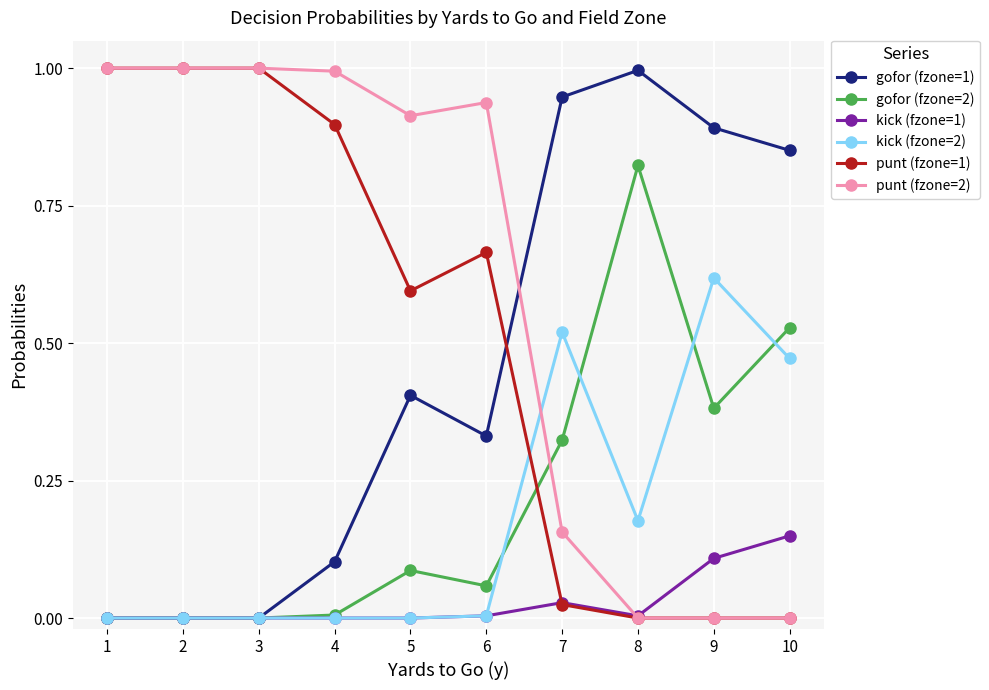

Is it true that kick (fzone=2) equals 0.0 at 6?

True